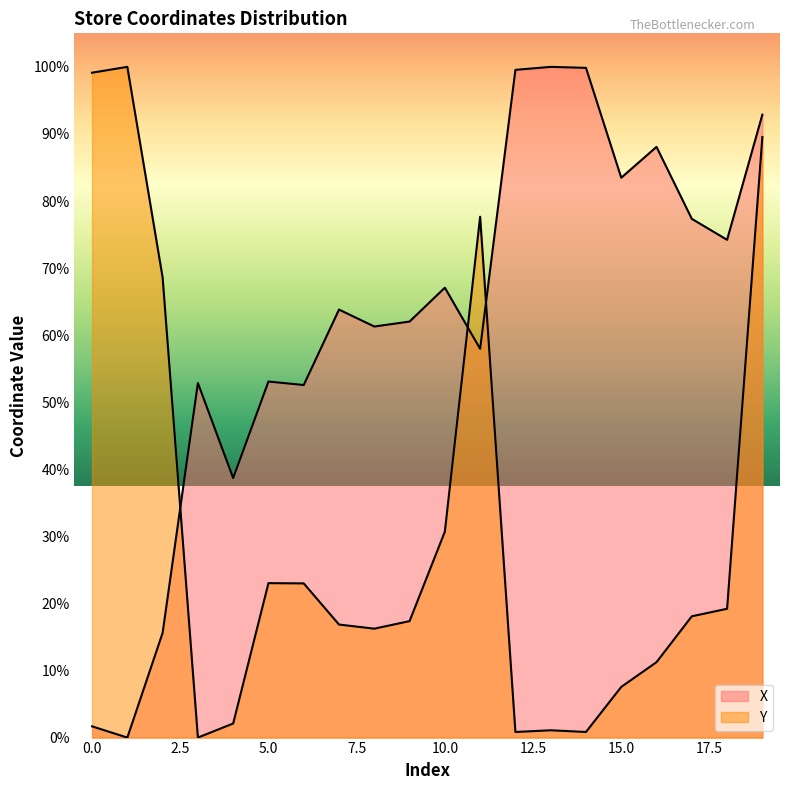

Rank the categories by Y value from highest to lowest.

1, 0, 19, 11, 2, 10, 5, 6, 18, 17, 9, 7, 8, 16, 15, 4, 13, 14, 12, 3